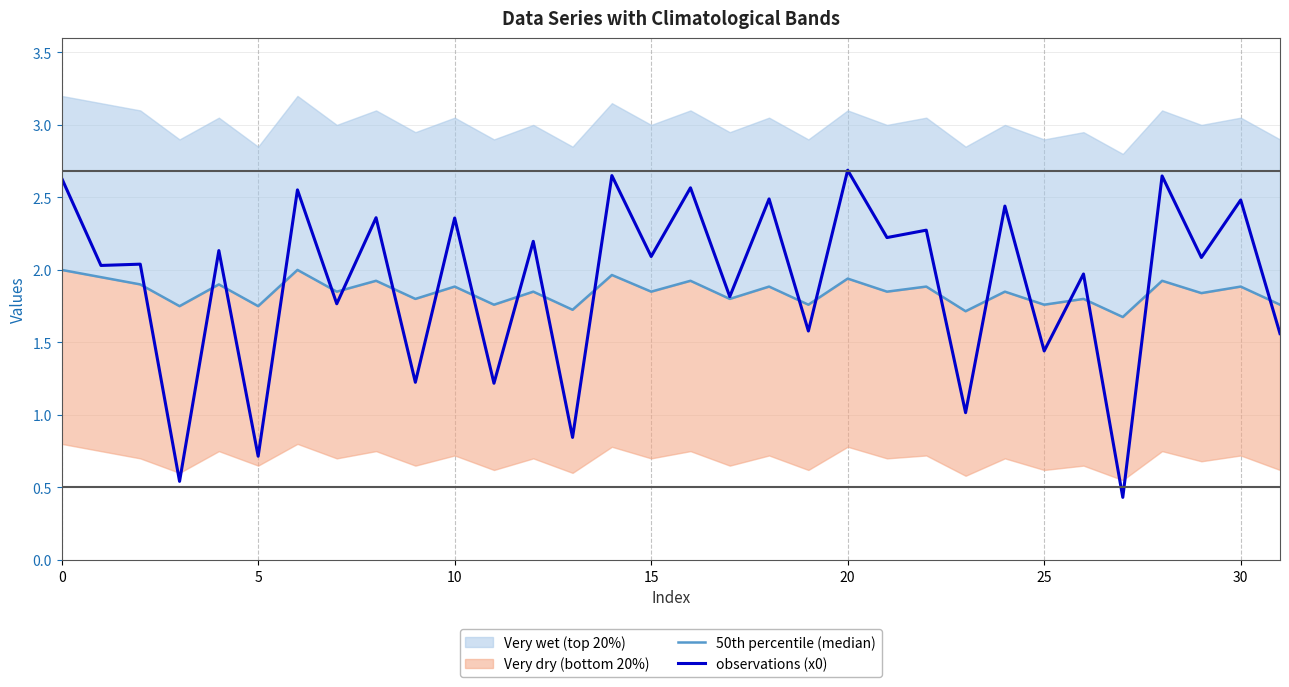

True or false: observations (x0) has more than 0 points higher than both neighbors.

True